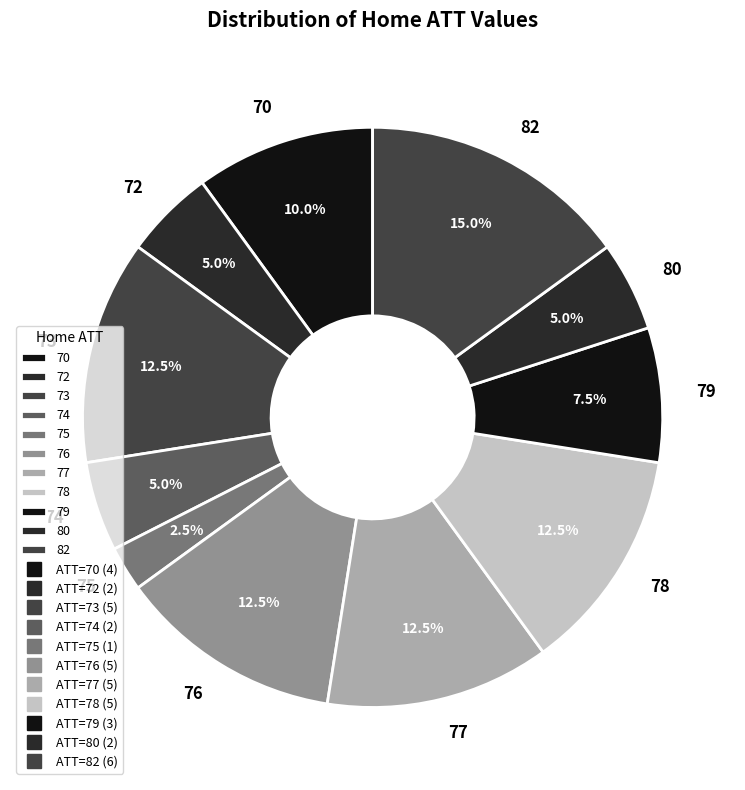

Is there a majority slice in this chart?

No